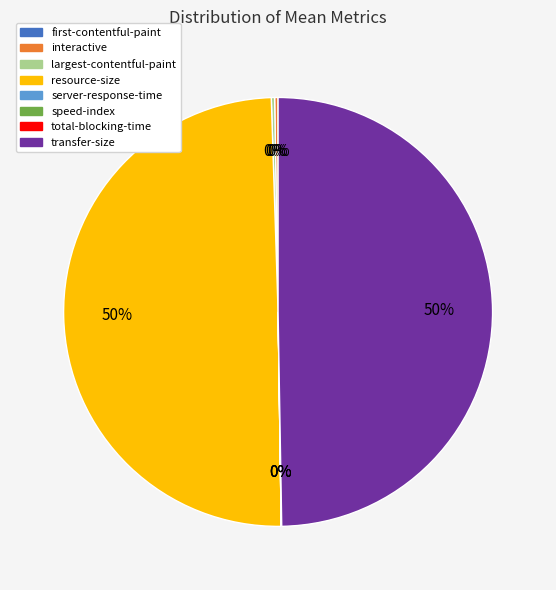

To the nearest percent, what is the average slice percentage?

12%